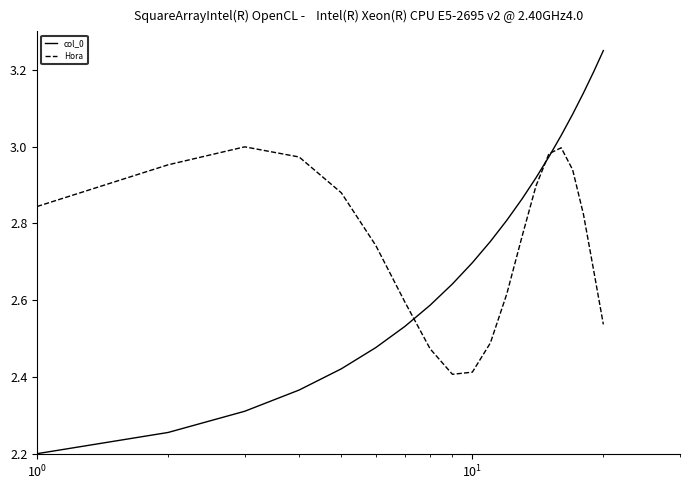

How many lines are shown in the chart?

2